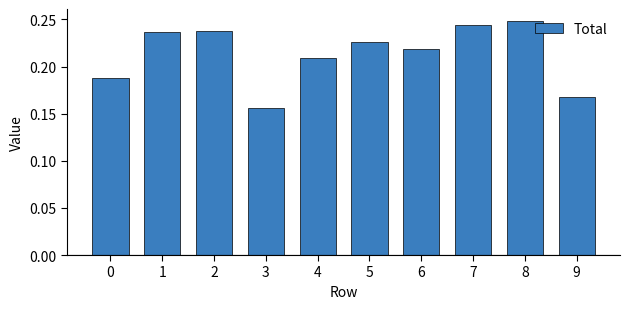

What is the difference between the second highest and second lowest values?

0.1